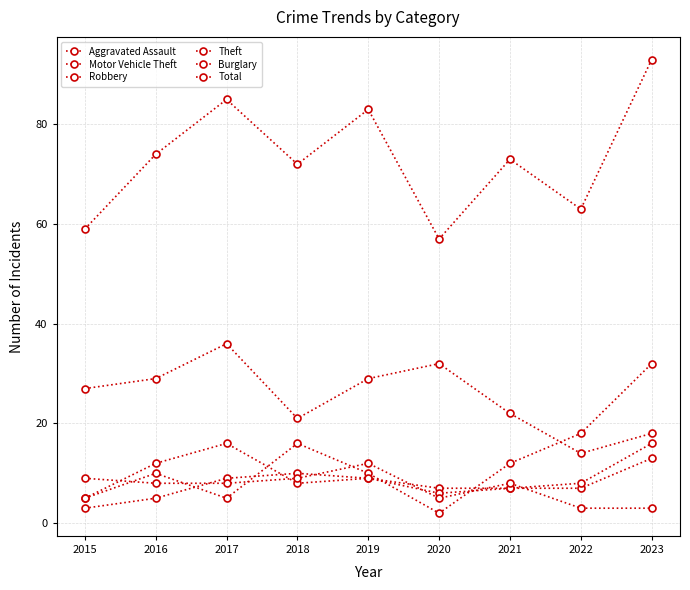

Reading left to right, list all the values displayed in this chart.

Aggravated Assault: 3	5	9	10	9	7	7	7	13
Motor Vehicle Theft: 5	10	5	16	10	2	12	18	32
Robbery: 5	12	16	8	9	6	7	8	16
Theft: 27	29	36	21	29	32	22	14	18
Burglary: 9	8	8	9	12	5	8	3	3
Total: 59	74	85	72	83	57	73	63	93